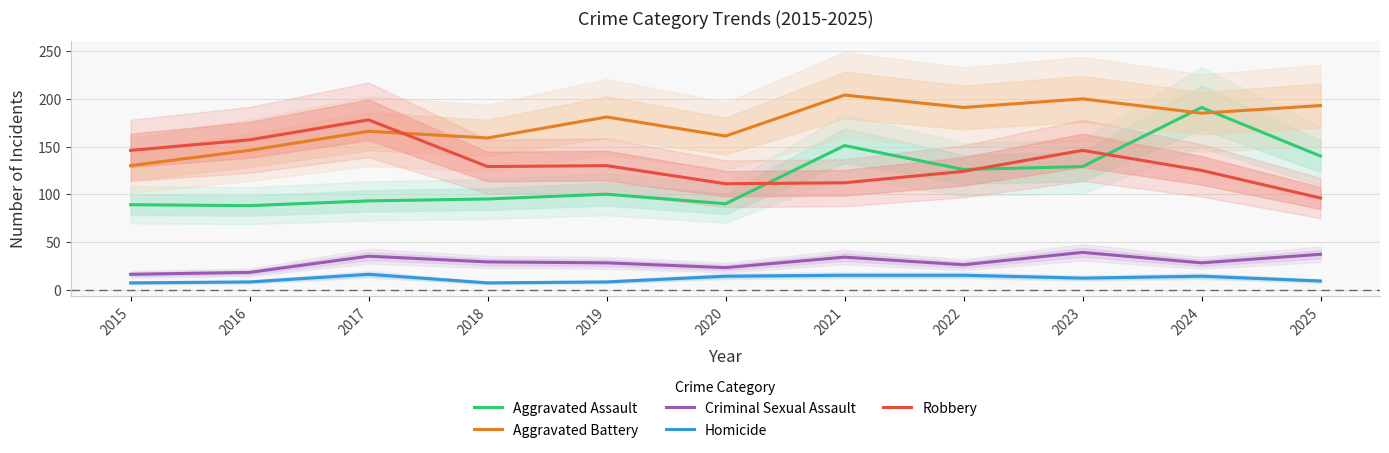

At which label does Criminal Sexual Assault first exceed 28?

2017